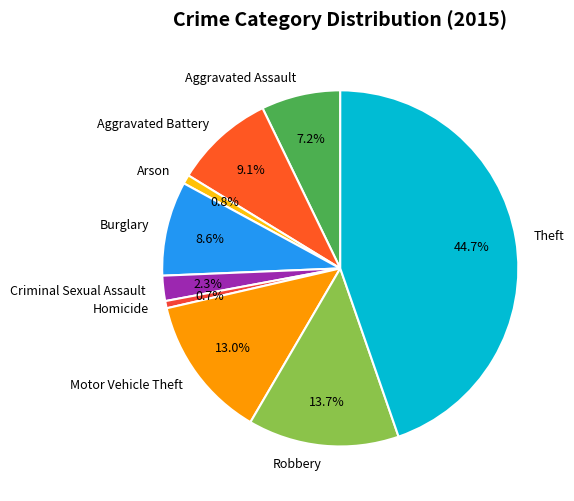

The Aggravated Assault slice represents 7% of the pie. True or false?

True